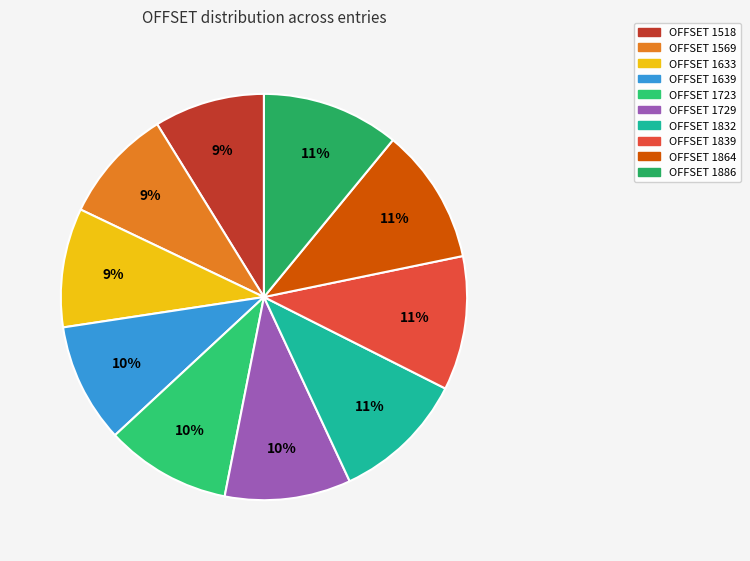

To the nearest percent, what is the average slice percentage?

10%